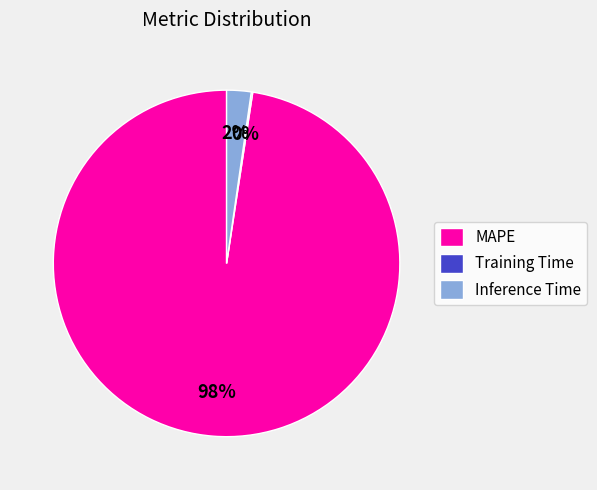

Is Inference Time the majority of the pie?

No